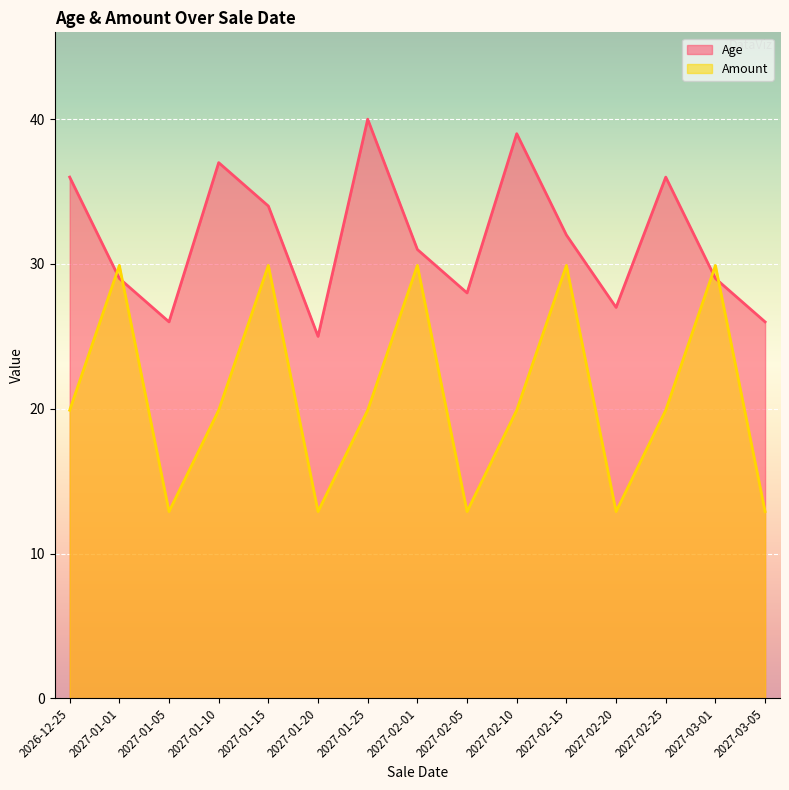

Rank the series by their average value, from highest to lowest.

Age, Amount